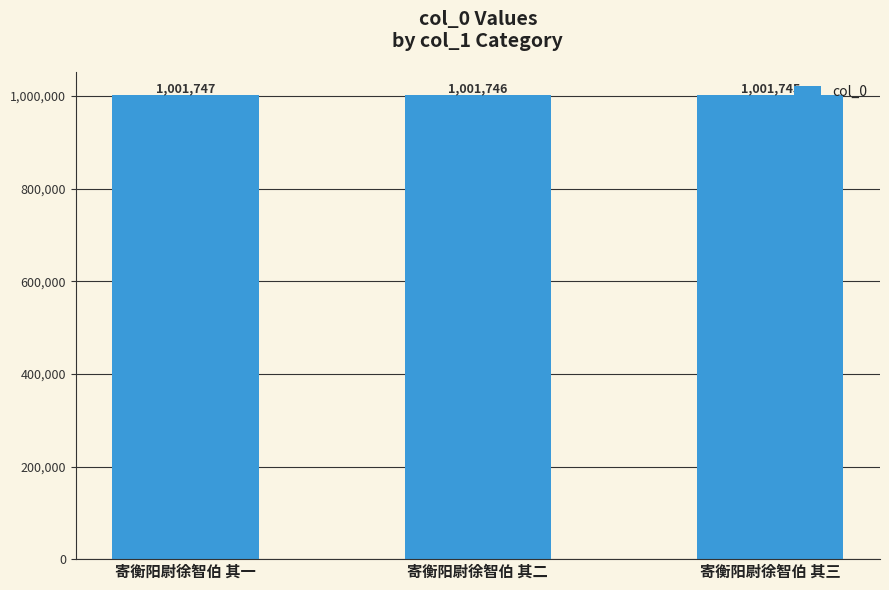

How many data points does each series have?

3